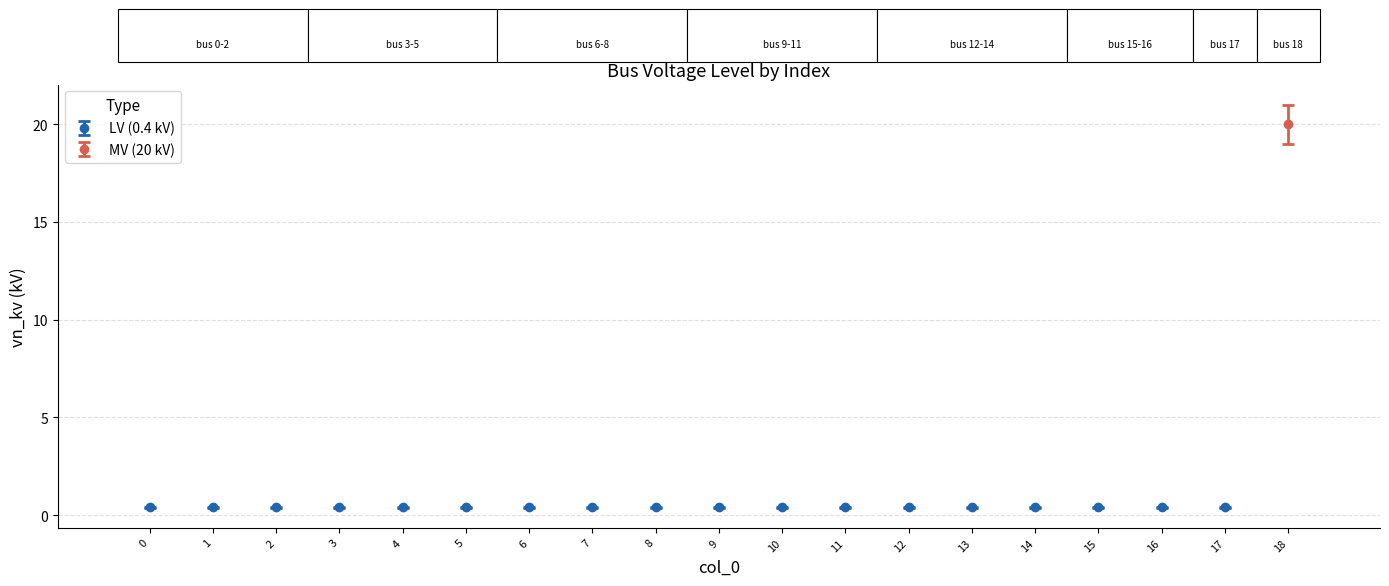

What is the value of the 14th bar from the left?

0.4